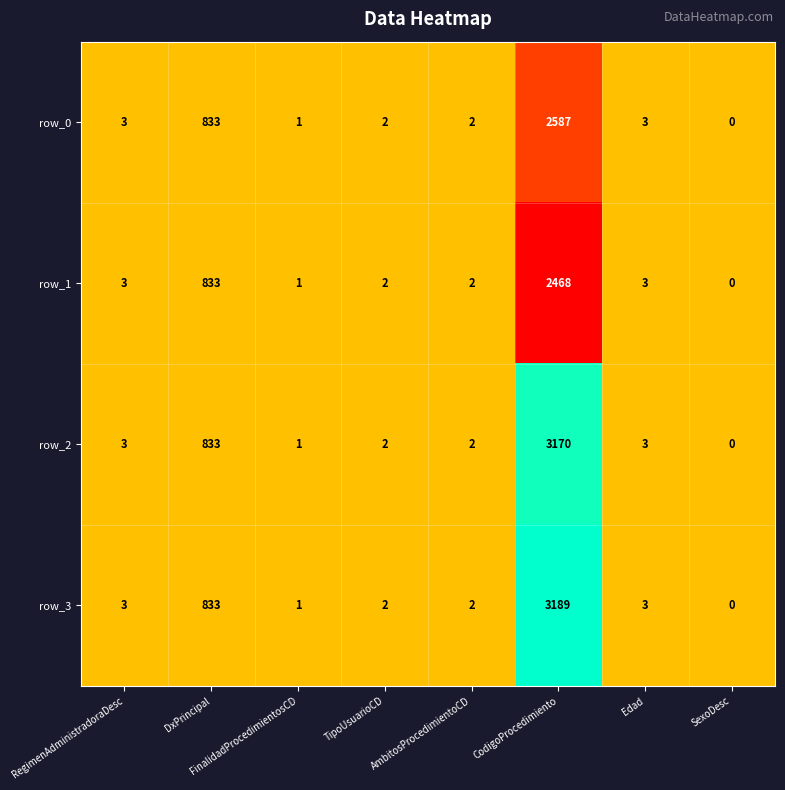

Where is row_3 nearest to the value 1594?

DxPrincipal